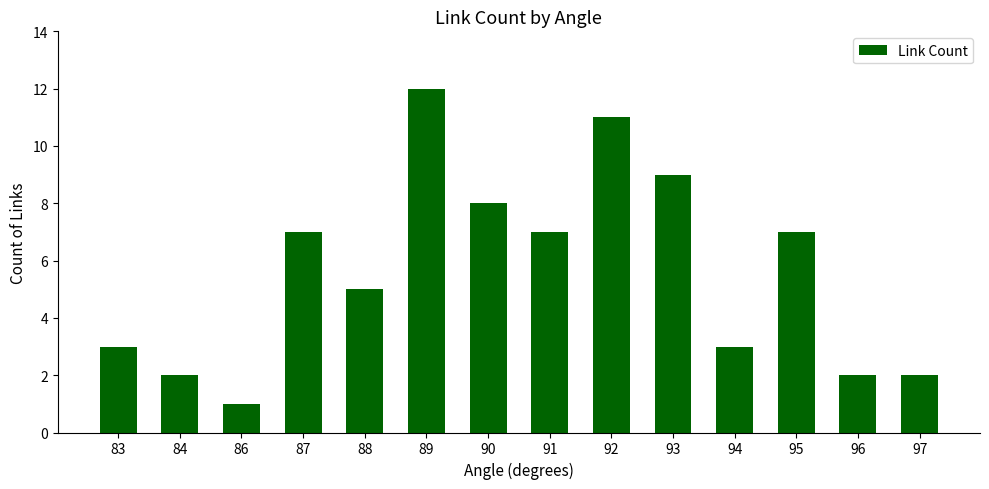

Which has a higher value, 90 or 96?

90